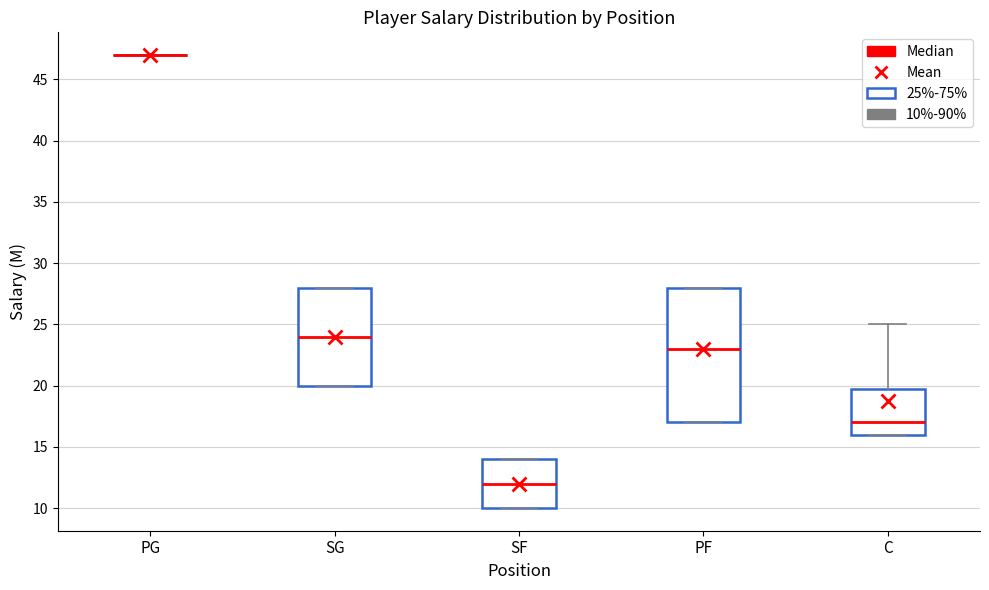

Where is the upper edge of the box for SG on the y-axis? The values are not printed on the chart, so give them approximately, as read against the axis.

28